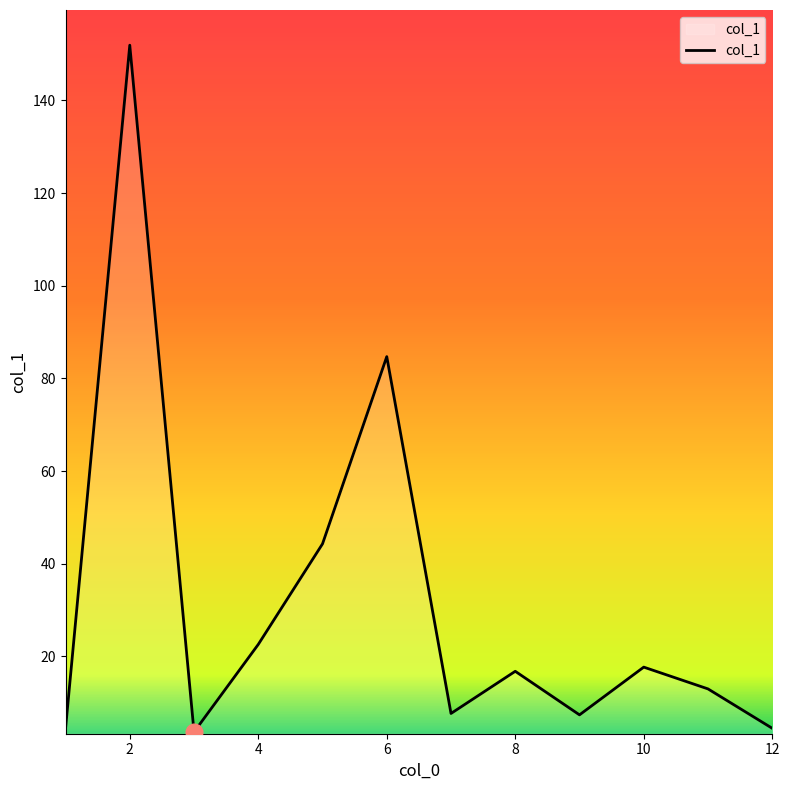

What is the difference between the second highest and second lowest values?

80.3